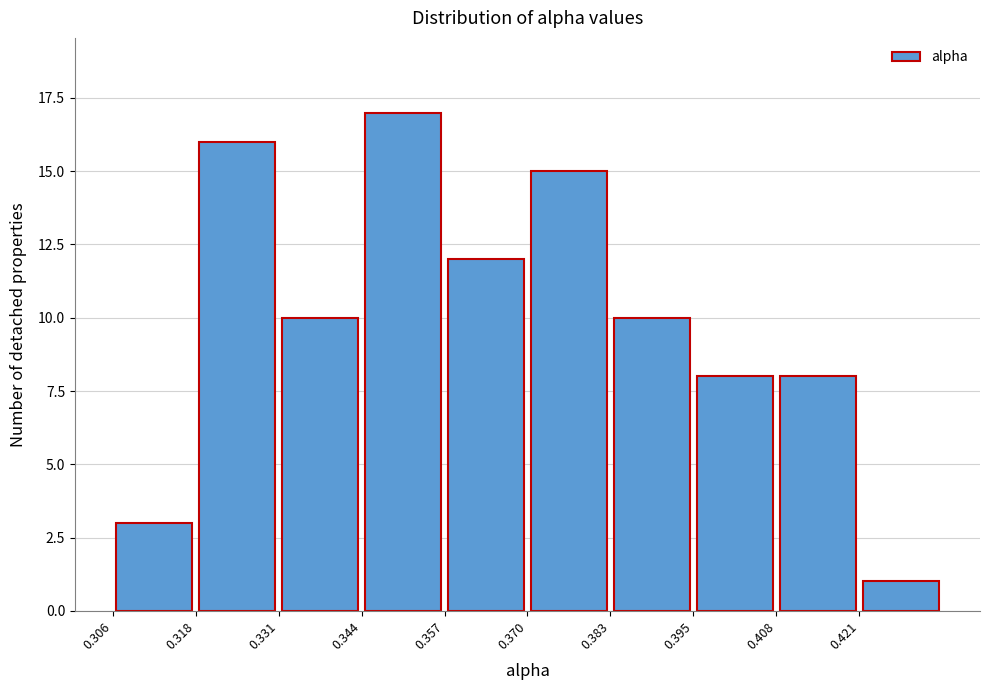

Reading left to right, transcribe this chart: for each bar, give the range it covers on the x-axis and its height. Neither the bar edges nor the heights are printed on the chart, so give them approximately, as read against the axes.

0.306 to 0.318: 3
0.318 to 0.332: 16
0.332 to 0.344: 10
0.344 to 0.356: 17
0.356 to 0.370: 12
0.370 to 0.382: 15
0.382 to 0.396: 10
0.396 to 0.408: 8
0.408 to 0.420: 8
0.420 to 0.434: 1